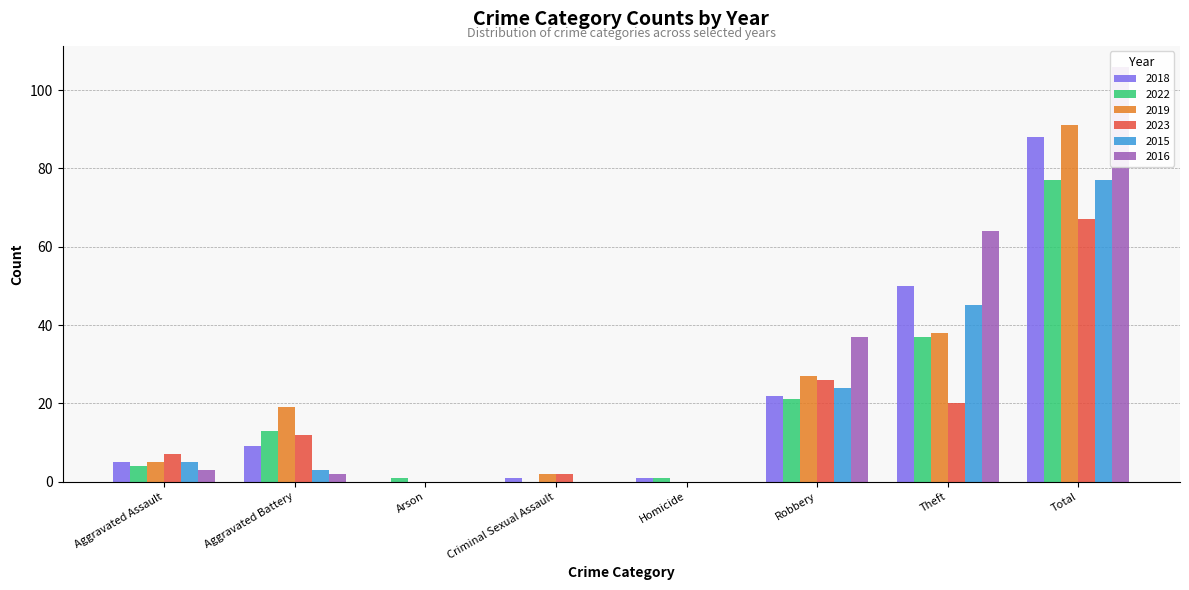

Where is 2018 nearest to the value 44?

Theft